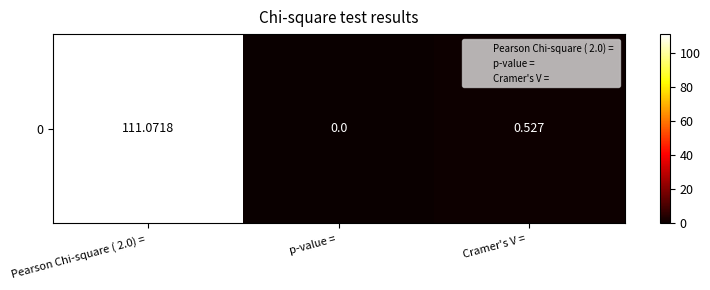

Reading right to left, what are all the values shown in this chart?

Cramer's V = =0.5	p-value = =0.0	Pearson Chi-square ( 2.0) = =111.1